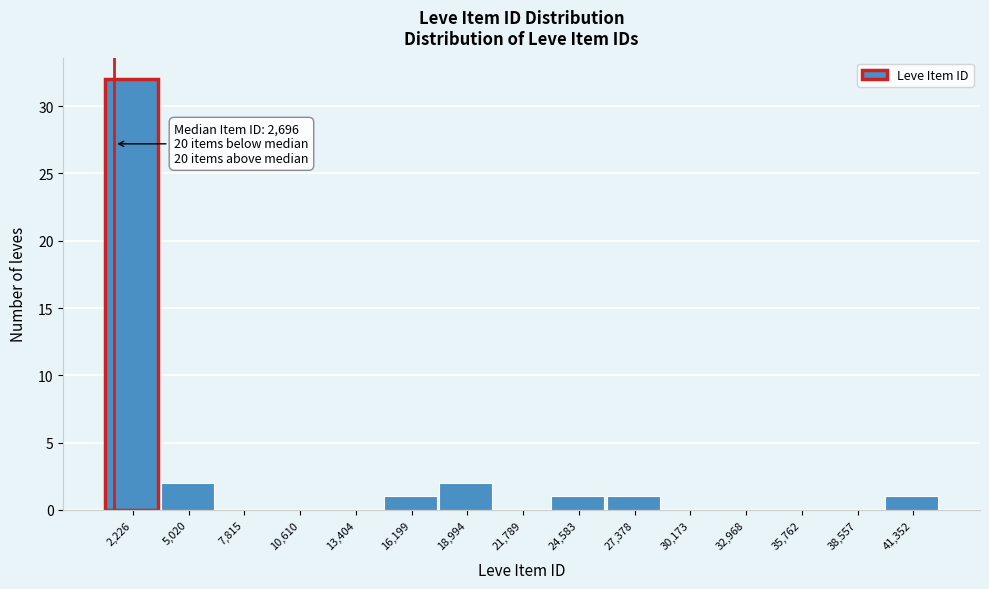

Reading left to right, transcribe all the data shown in this chart.

2,226=32	5,020=2	7,815=0	10,610=0	13,404=0	16,199=1	18,994=2	21,789=0	24,583=1	27,378=1	30,173=0	32,968=0	35,762=0	38,557=0	41,352=1